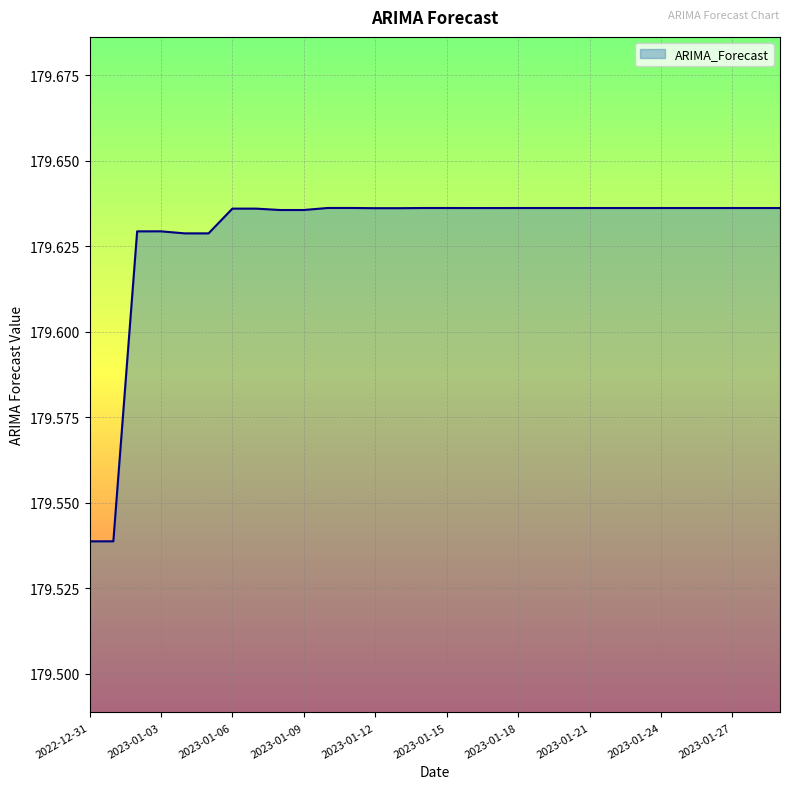

Is this an area chart (filled region under the line)?

Yes